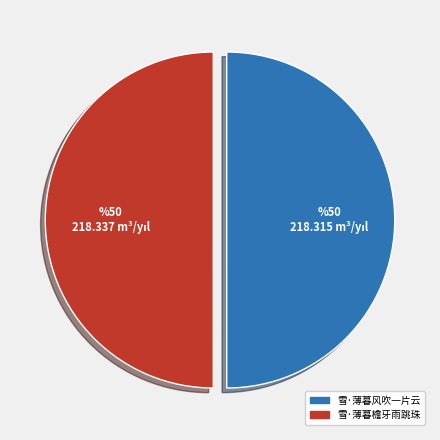

Do 雪·薄暮檐牙雨跳珠 and 雪·薄暮风吹一片云 together represent more than half of the pie?

Yes